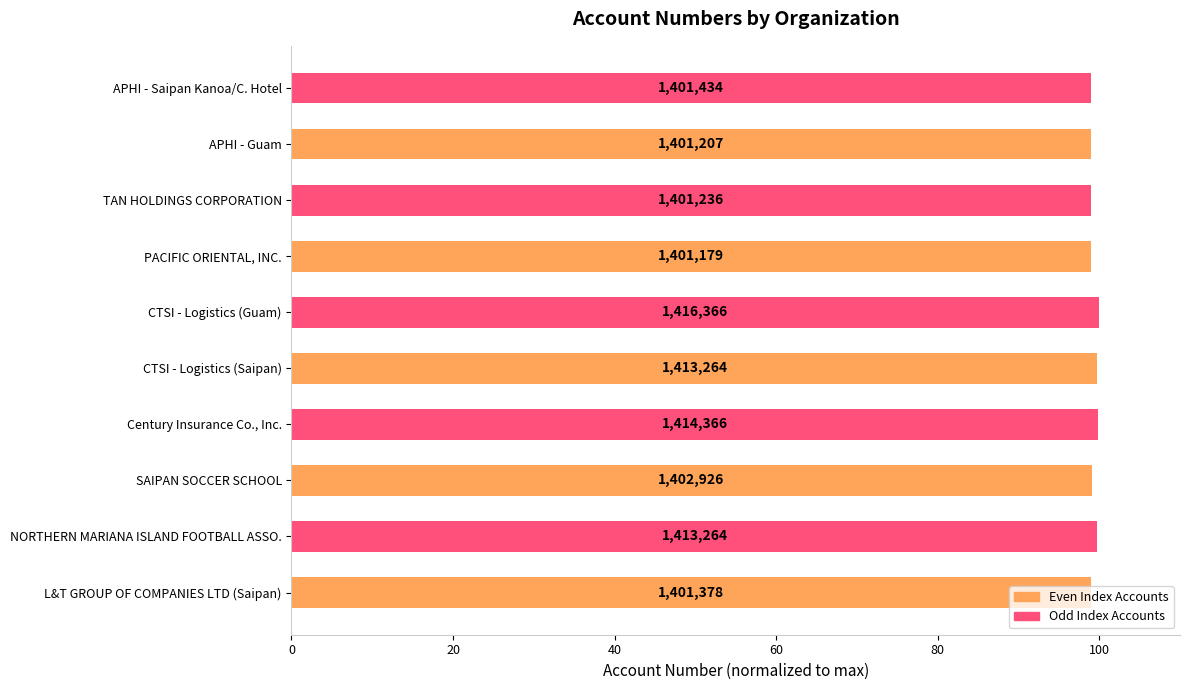

Are the bars horizontal?

Yes